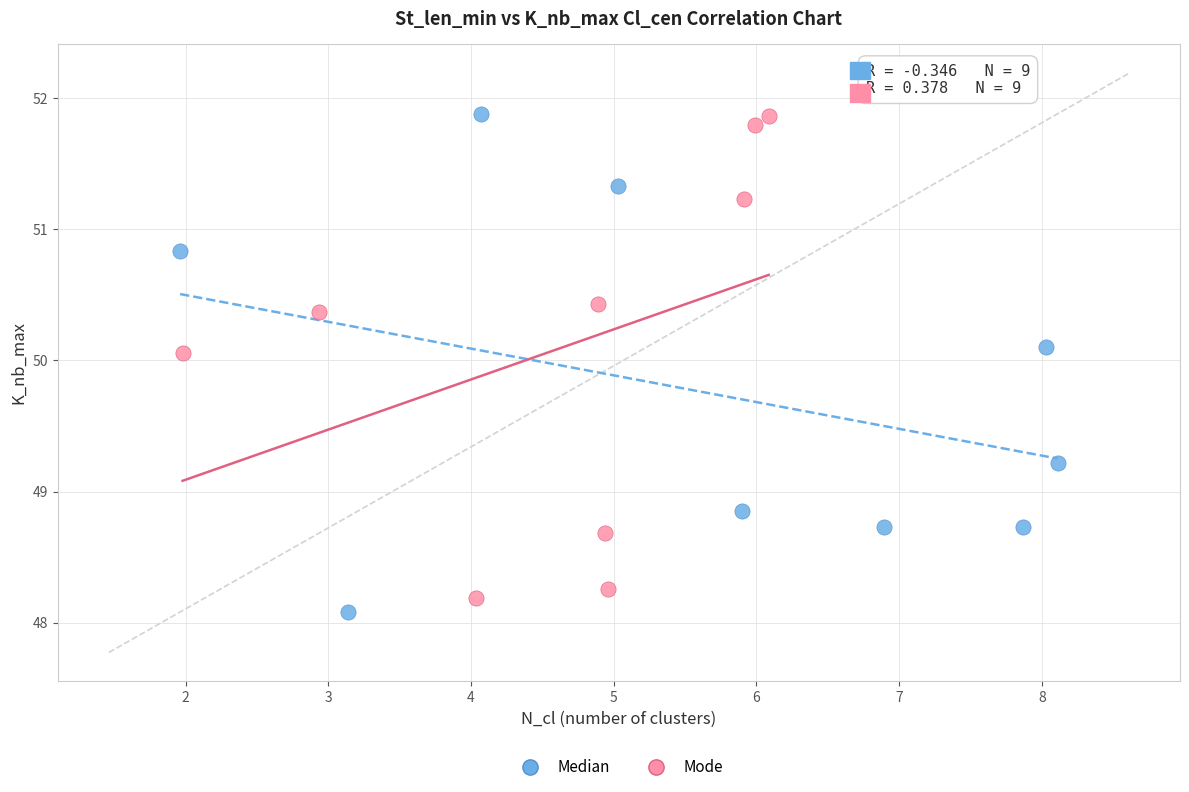

Which series reaches the minimum Y coordinate?

Median